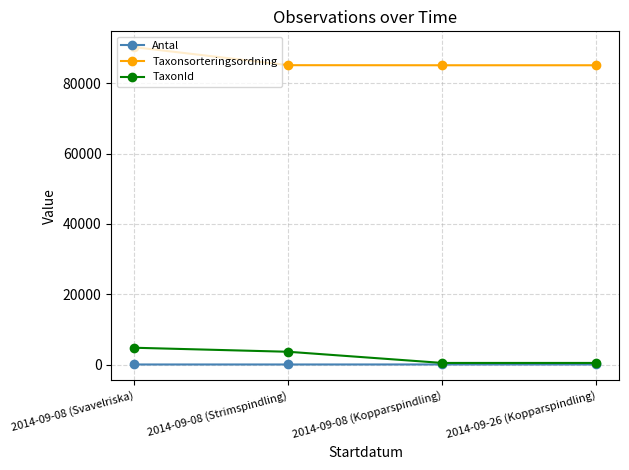

True or false: TaxonId has more than 2 interior local peaks.

False